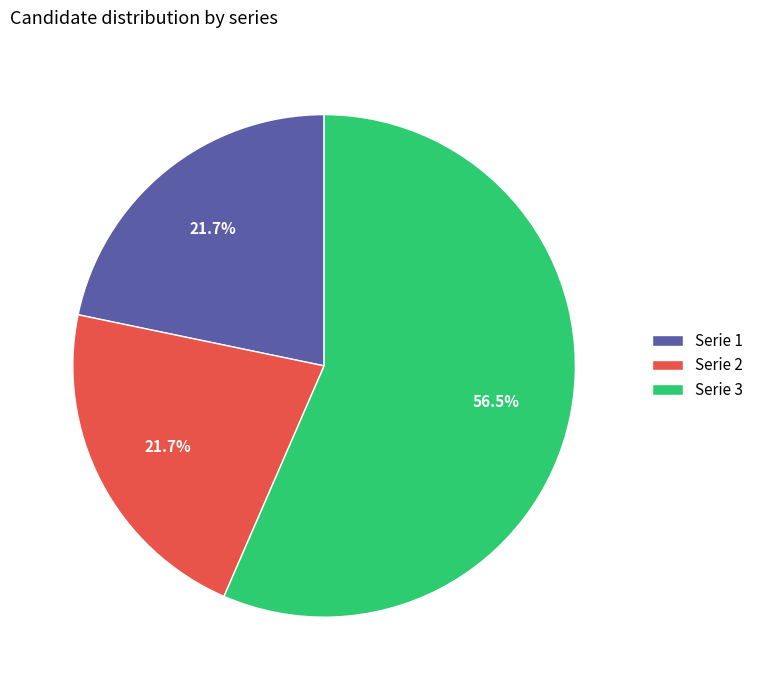

Is there a majority slice in this chart?

Yes